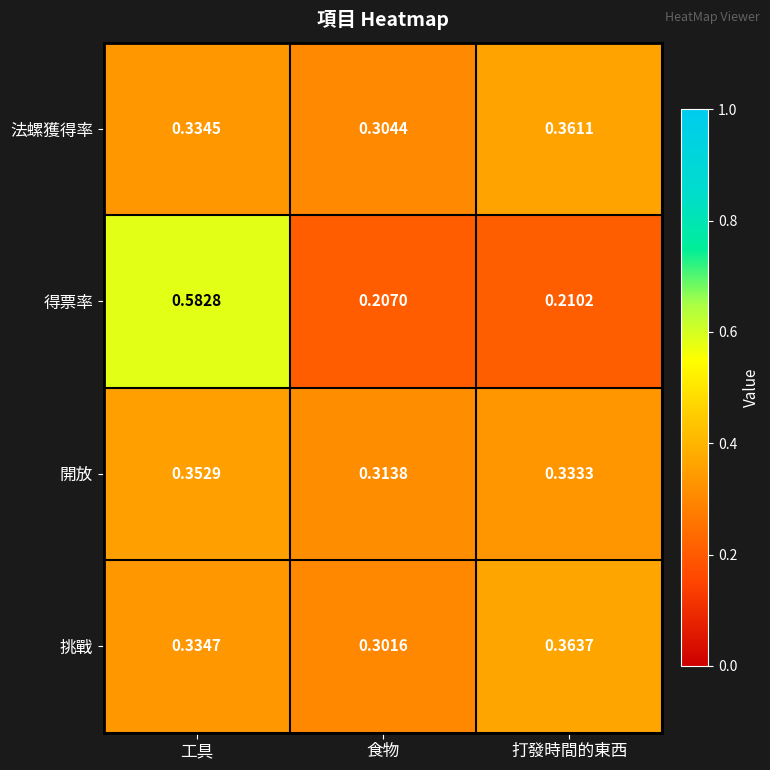

At which category is the sum across all series the highest?

工具